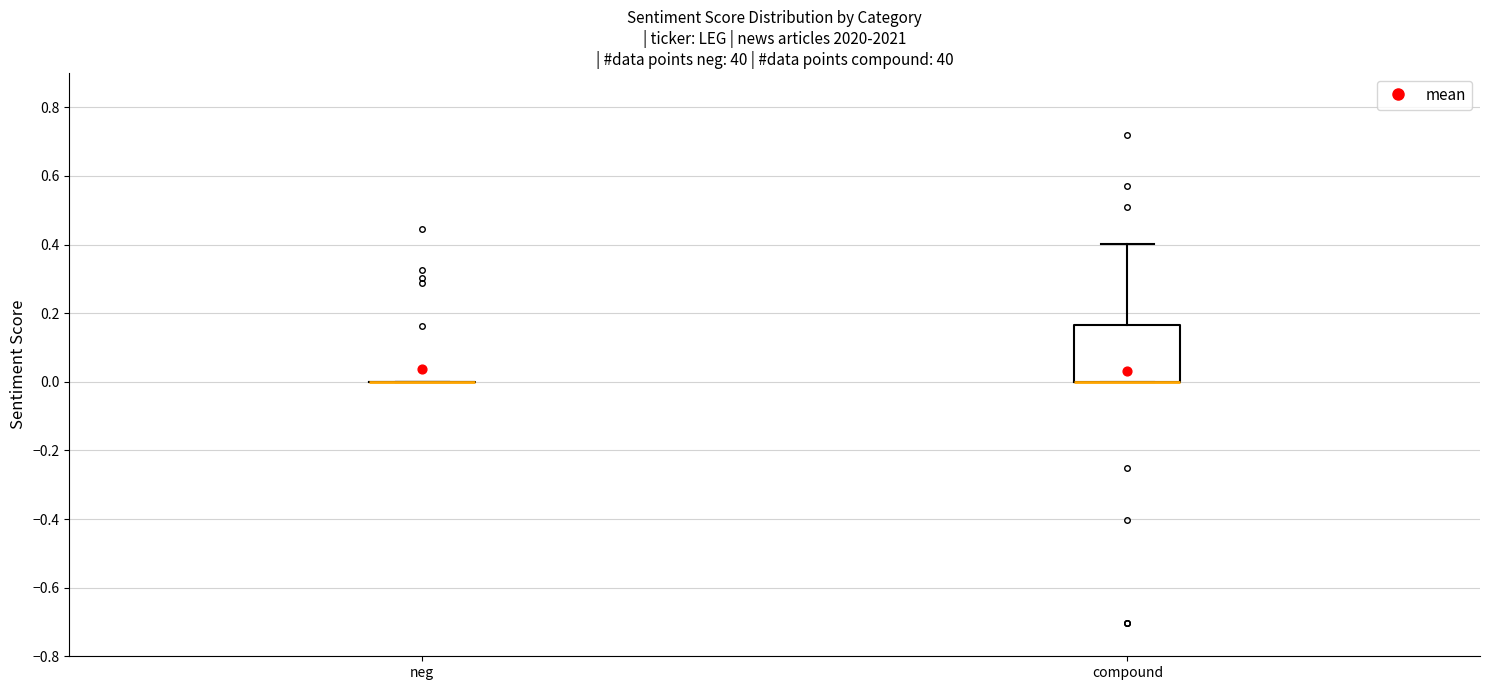

Reading left to right, read every box against the y-axis: the position of its median line, the range the box covers, and the ends of its whiskers. The values are not printed on the chart, so give them approximately, as read against the axis.

neg: box collapsed to a line at 0.00, whiskers 0.00 to 0.00
compound: median 0.00 (drawn on the box's lower edge), box 0.00 to 0.16, whiskers 0.00 to 0.40